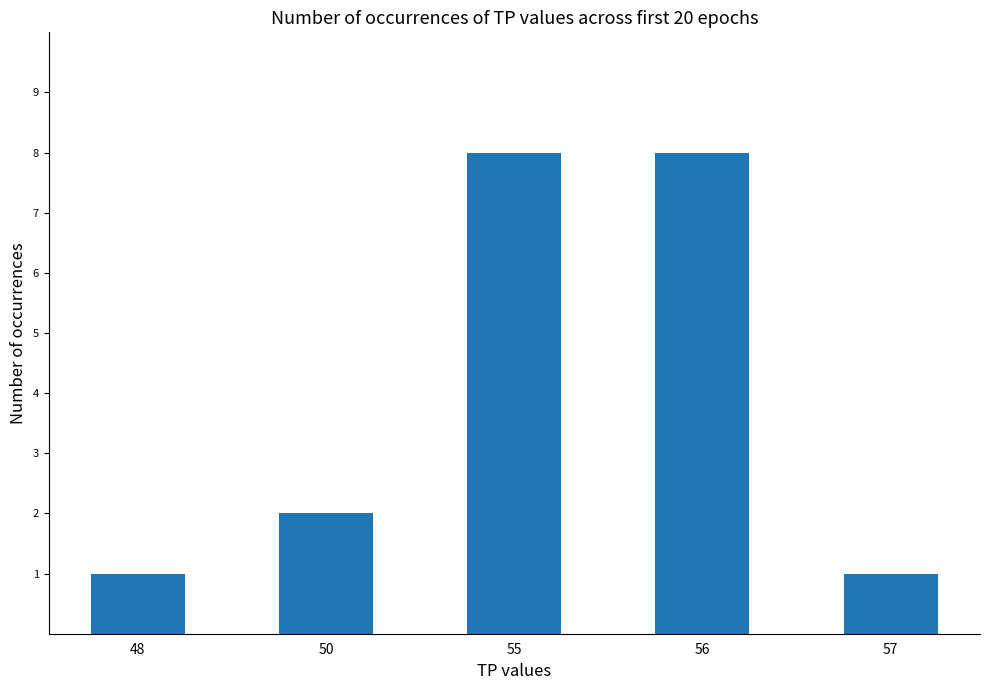

Reading right to left, extract all data points from this chart.

57=1	56=8	55=8	50=2	48=1